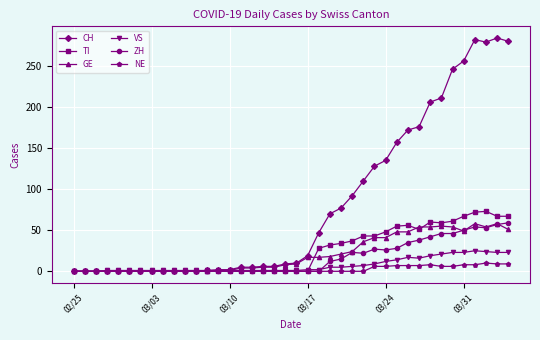

How many values in the CH series are below 10?

20